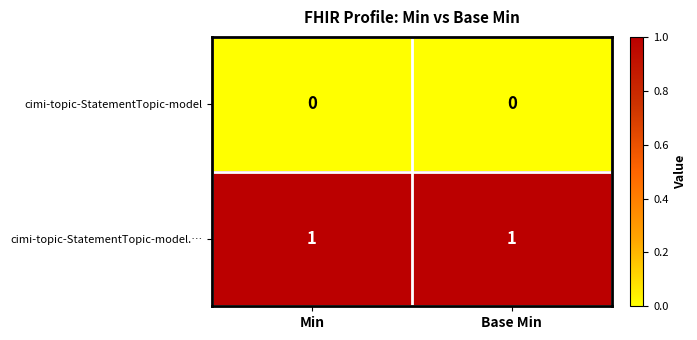

Rank the series by their average value, from highest to lowest.

cimi-topic-StatementTopic-model.…, cimi-topic-StatementTopic-model